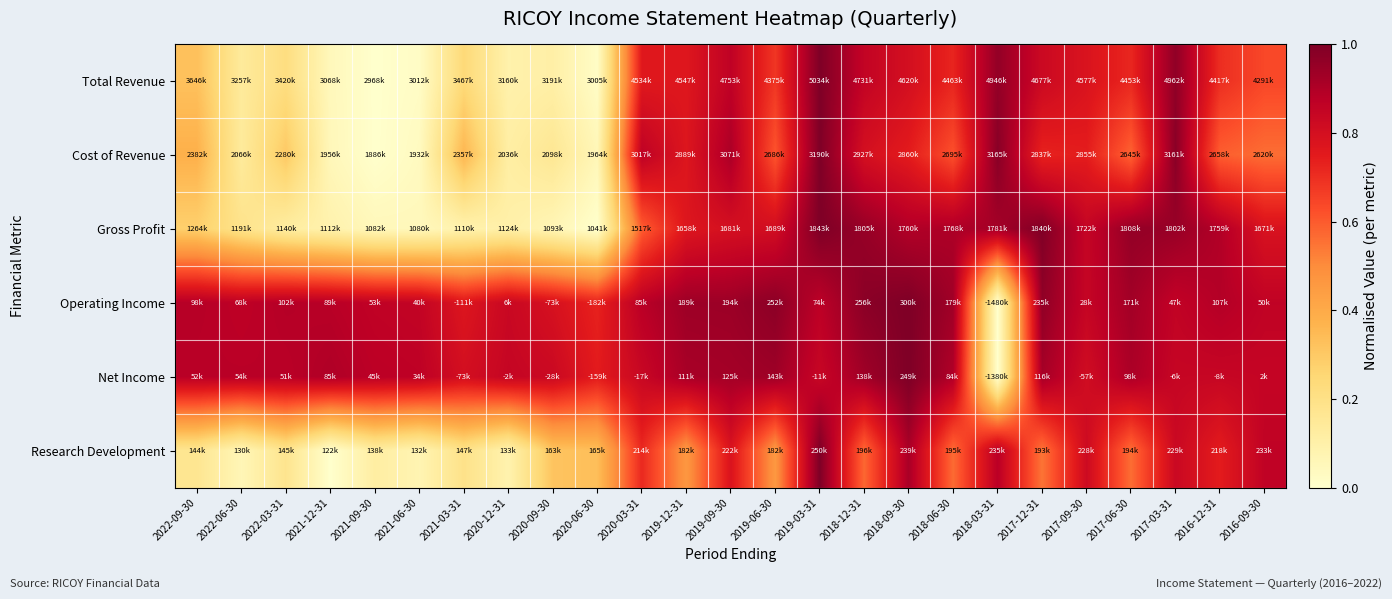

Reading left to right, what are all the values shown in this chart?

Total Revenue: 2022-09-30=0.3	2022-06-30=0.1	2022-03-31=0.2	2021-12-31=0.0	2021-09-30=0.0	2021-06-30=0.0	2021-03-31=0.2	2020-12-31=0.1	2020-09-30=0.1	2020-06-30=0.0	2020-03-31=0.8	2019-12-31=0.8	2019-09-30=0.9	2019-06-30=0.7	2019-03-31=1.0	2018-12-31=0.9	2018-09-30=0.8	2018-06-30=0.7	2018-03-31=1.0	2017-12-31=0.8	2017-09-30=0.8	2017-06-30=0.7	2017-03-31=1.0	2016-12-31=0.7	2016-09-30=0.6
Cost of Revenue: 2022-09-30=0.4	2022-06-30=0.1	2022-03-31=0.3	2021-12-31=0.1	2021-09-30=0.0	2021-06-30=0.0	2021-03-31=0.4	2020-12-31=0.1	2020-09-30=0.2	2020-06-30=0.1	2020-03-31=0.9	2019-12-31=0.8	2019-09-30=0.9	2019-06-30=0.6	2019-03-31=1.0	2018-12-31=0.8	2018-09-30=0.7	2018-06-30=0.6	2018-03-31=1.0	2017-12-31=0.7	2017-09-30=0.7	2017-06-30=0.6	2017-03-31=1.0	2016-12-31=0.6	2016-09-30=0.6
Gross Profit: 2022-09-30=0.3	2022-06-30=0.2	2022-03-31=0.1	2021-12-31=0.1	2021-09-30=0.1	2021-06-30=0.0	2021-03-31=0.1	2020-12-31=0.1	2020-09-30=0.1	2020-06-30=0.0	2020-03-31=0.6	2019-12-31=0.8	2019-09-30=0.8	2019-06-30=0.8	2019-03-31=1.0	2018-12-31=1.0	2018-09-30=0.9	2018-06-30=0.9	2018-03-31=0.9	2017-12-31=1.0	2017-09-30=0.8	2017-06-30=1.0	2017-03-31=0.9	2016-12-31=0.9	2016-09-30=0.8
Operating Income: 2022-09-30=0.9	2022-06-30=0.9	2022-03-31=0.9	2021-12-31=0.9	2021-09-30=0.9	2021-06-30=0.9	2021-03-31=0.8	2020-12-31=0.8	2020-09-30=0.8	2020-06-30=0.7	2020-03-31=0.9	2019-12-31=0.9	2019-09-30=0.9	2019-06-30=1.0	2019-03-31=0.9	2018-12-31=1.0	2018-09-30=1.0	2018-06-30=0.9	2018-03-31=0.0	2017-12-31=1.0	2017-09-30=0.8	2017-06-30=0.9	2017-03-31=0.9	2016-12-31=0.9	2016-09-30=0.9
Net Income: 2022-09-30=0.9	2022-06-30=0.9	2022-03-31=0.9	2021-12-31=0.9	2021-09-30=0.9	2021-06-30=0.9	2021-03-31=0.8	2020-12-31=0.8	2020-09-30=0.8	2020-06-30=0.7	2020-03-31=0.8	2019-12-31=0.9	2019-09-30=0.9	2019-06-30=0.9	2019-03-31=0.8	2018-12-31=0.9	2018-09-30=1.0	2018-06-30=0.9	2018-03-31=0.0	2017-12-31=0.9	2017-09-30=0.8	2017-06-30=0.9	2017-03-31=0.8	2016-12-31=0.8	2016-09-30=0.8
Research Development: 2022-09-30=0.2	2022-06-30=0.1	2022-03-31=0.2	2021-12-31=0.0	2021-09-30=0.1	2021-06-30=0.1	2021-03-31=0.2	2020-12-31=0.1	2020-09-30=0.3	2020-06-30=0.3	2020-03-31=0.7	2019-12-31=0.5	2019-09-30=0.8	2019-06-30=0.5	2019-03-31=1.0	2018-12-31=0.6	2018-09-30=0.9	2018-06-30=0.6	2018-03-31=0.9	2017-12-31=0.5	2017-09-30=0.8	2017-06-30=0.6	2017-03-31=0.8	2016-12-31=0.7	2016-09-30=0.9